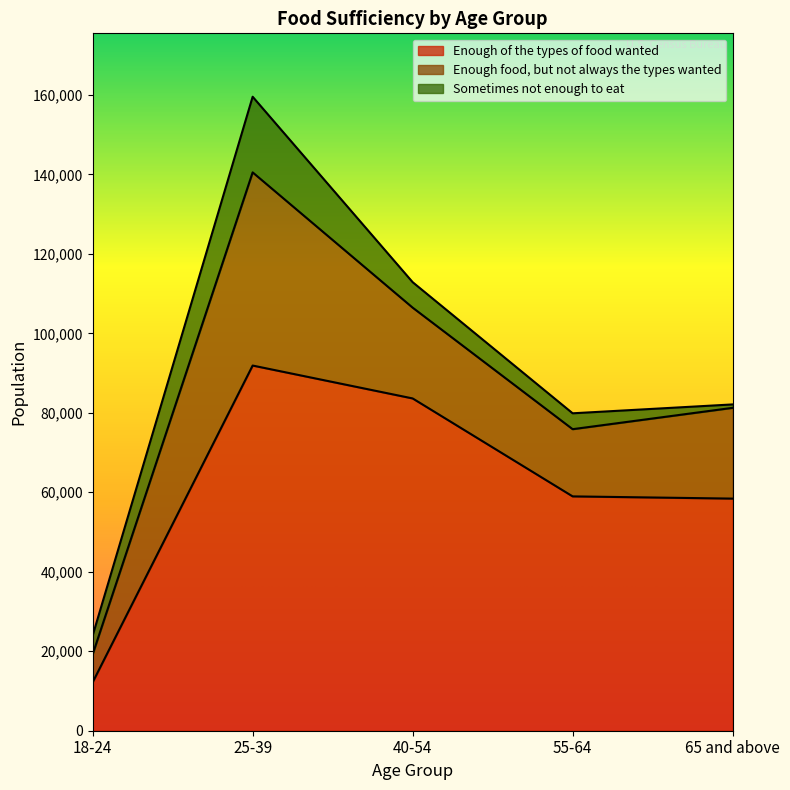

True or false: Enough of the types of food wanted and Sometimes not enough to eat intersect in this chart.

False